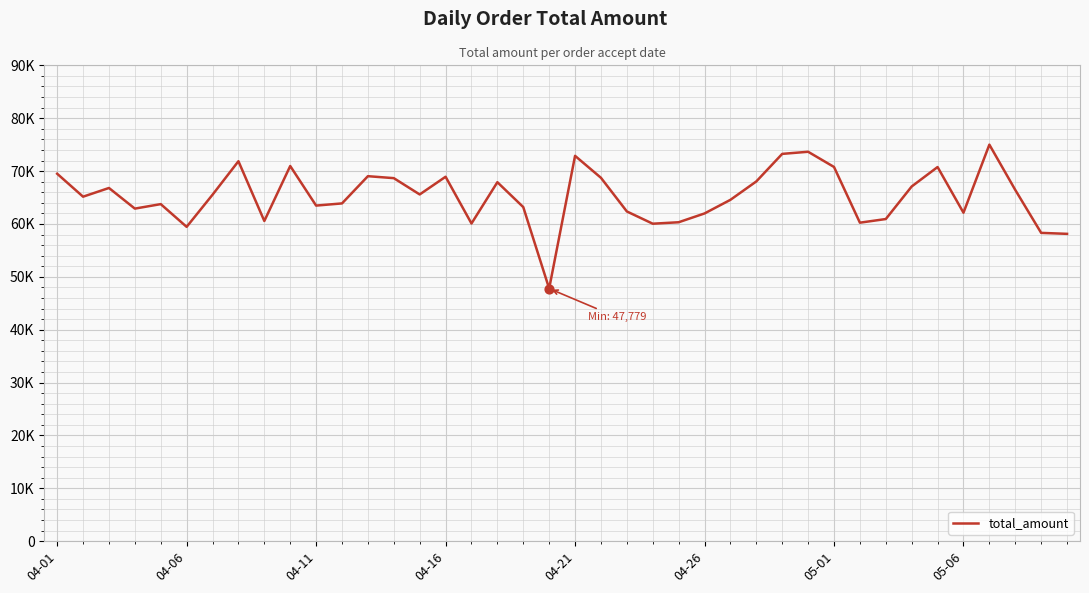

Does the chart have visible grid lines?

Yes